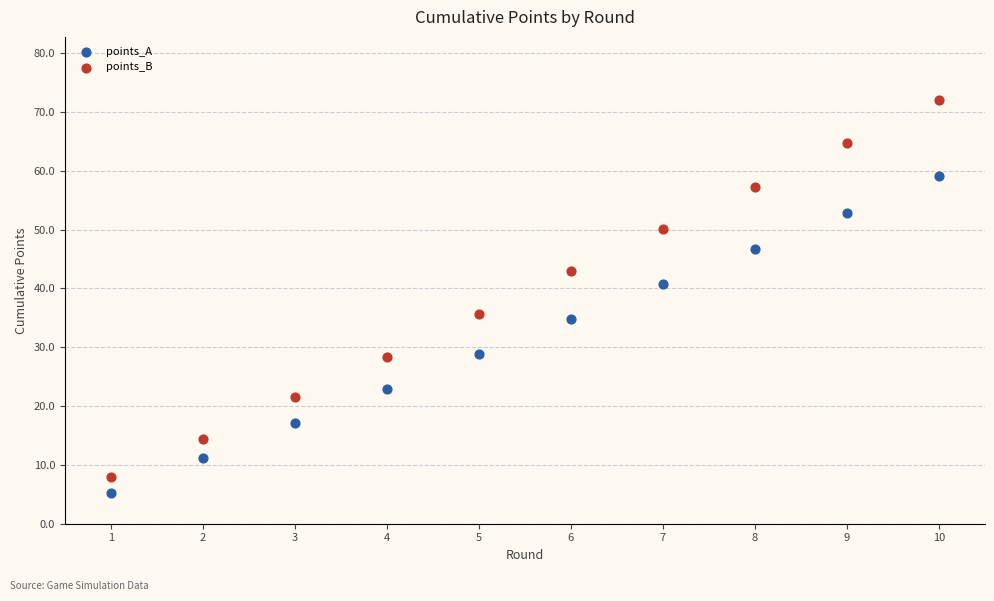

Across all data points, what is the range of Y values (max minus min)?

66.8